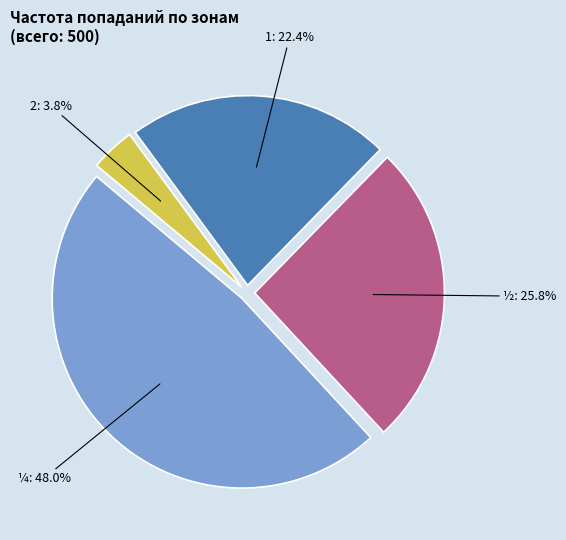

How many segments does this pie chart have?

4